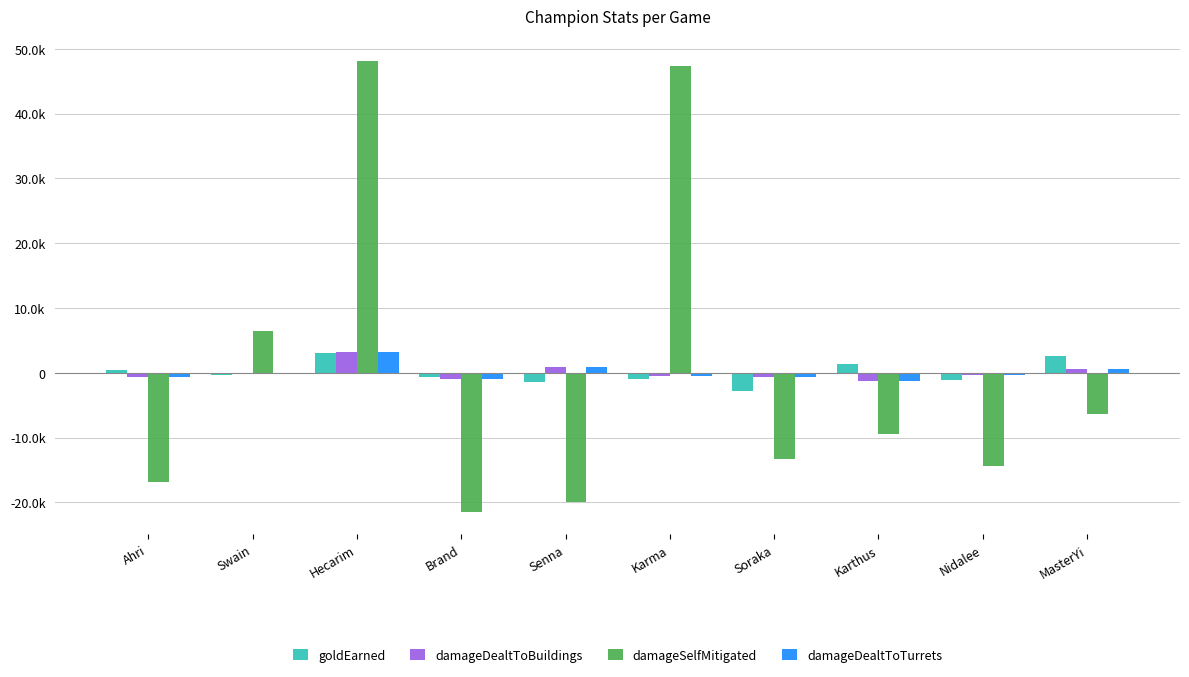

Are the bars horizontal?

No